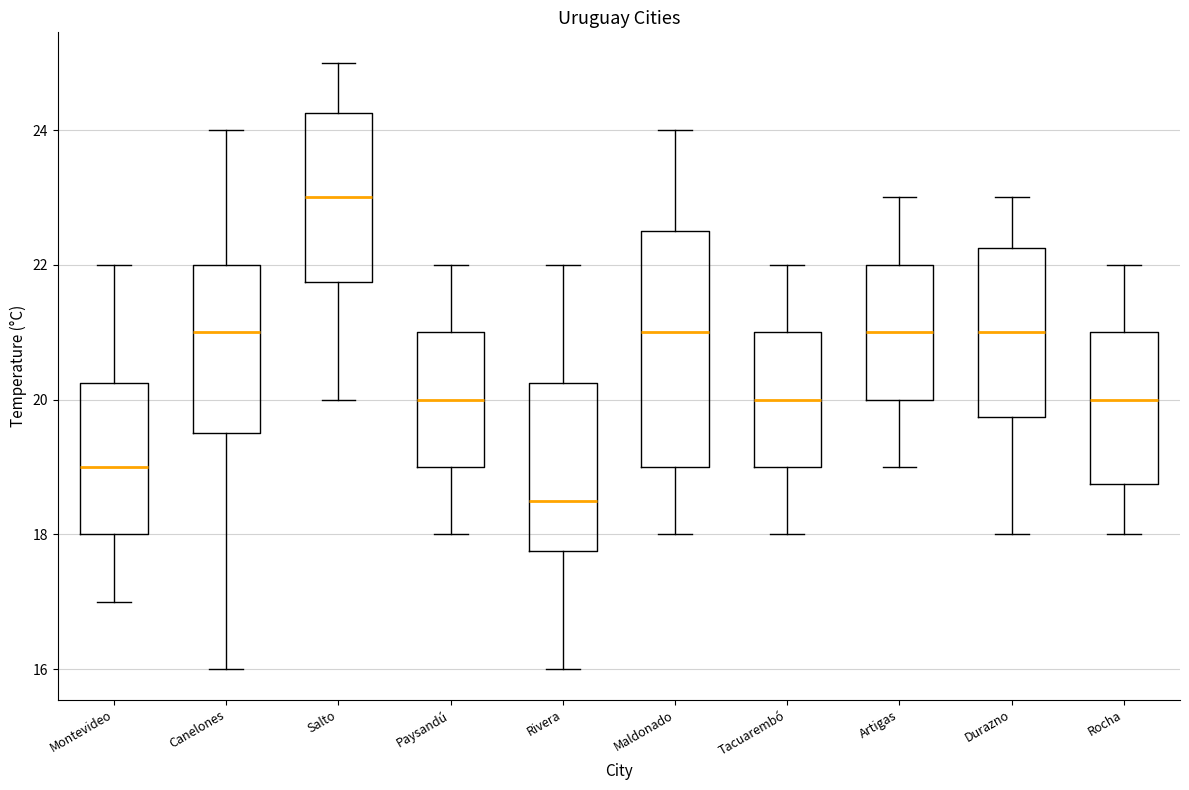

Where is the lower edge of the box for Canelones on the y-axis? The values are not printed on the chart, so give them approximately, as read against the axis.

19.6